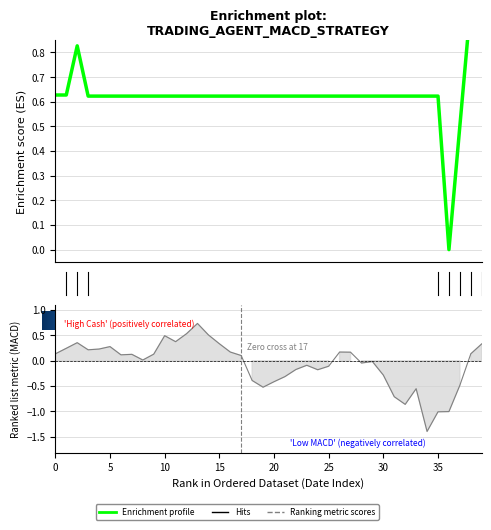

What is the lowest value of the current_MACD_histrogram series?

-1.4